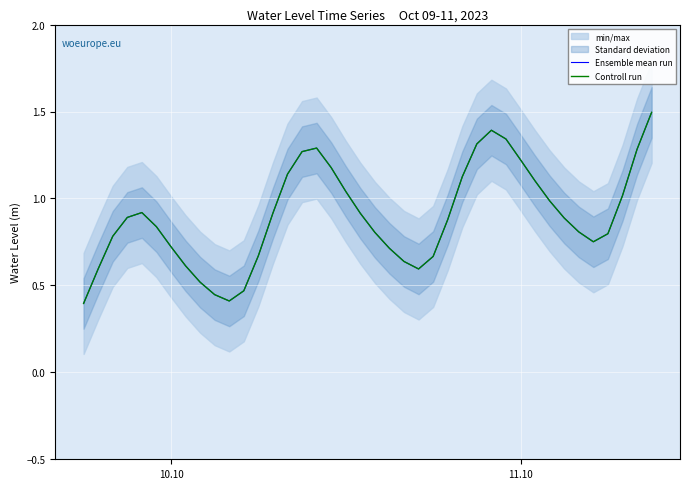

Rank the series by their maximum value, from lowest to highest.

Ensemble mean run, Controll run